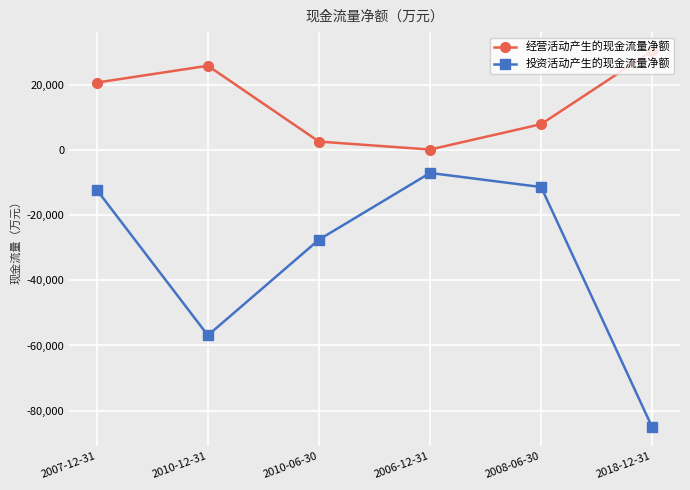

Is it true that 投资活动产生的现金流量净额 equals -11350 at 2008-06-30?

True